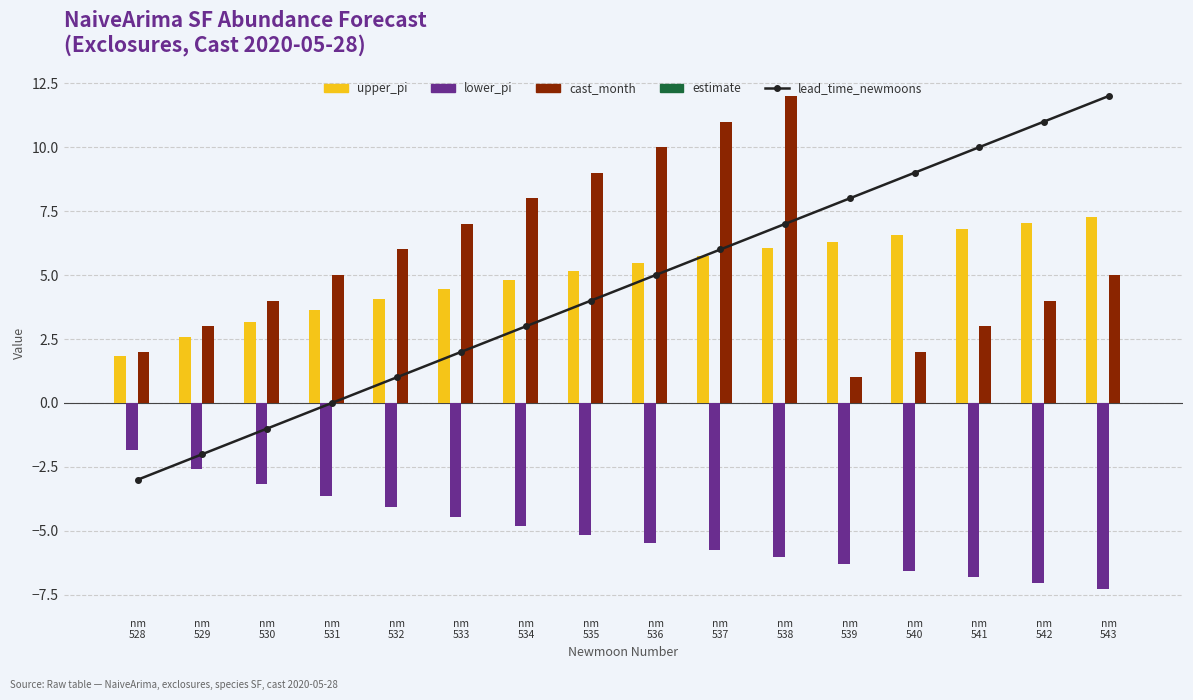

The estimate series shows 0.0 at nm
530. True or false?

True